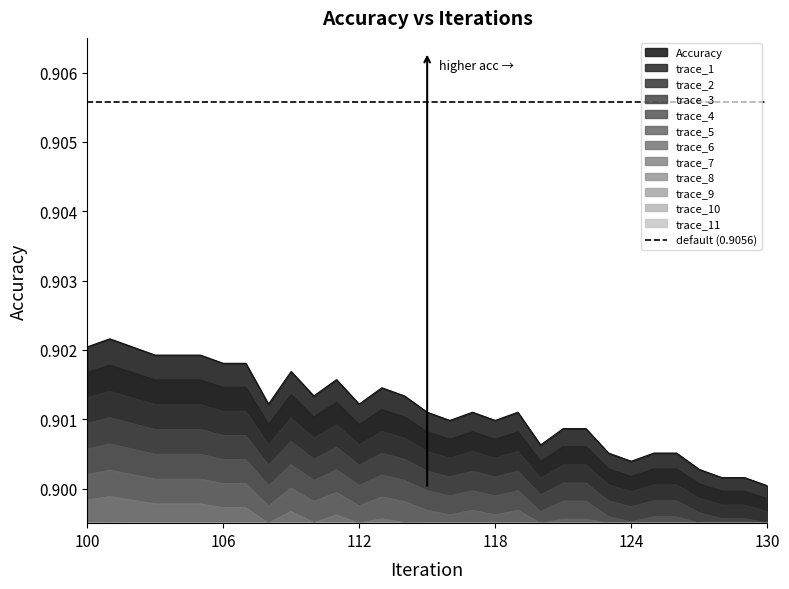

What is the average value?

0.9